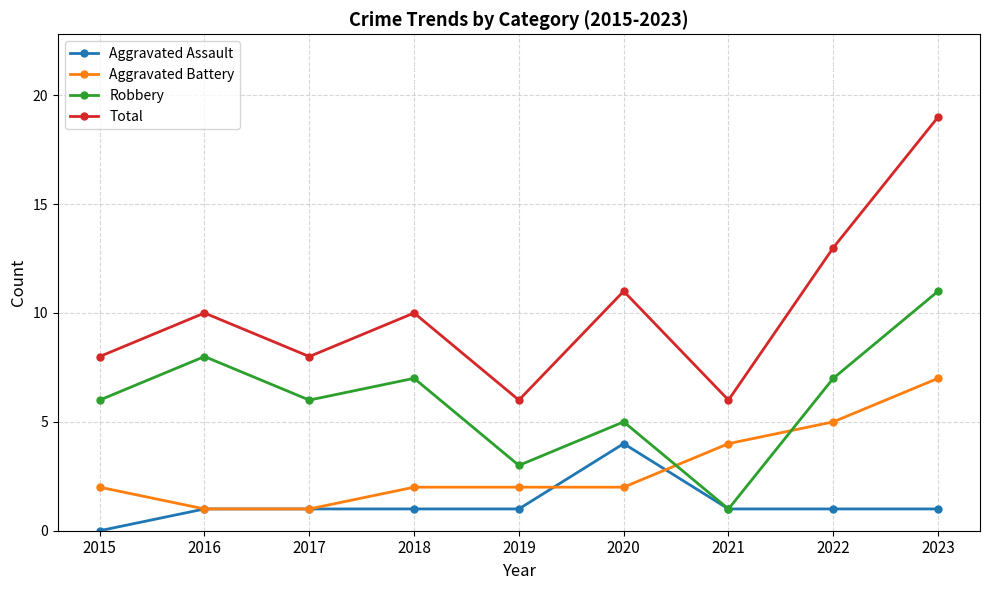

What is the spread (max minus min) of values at 2021?

5